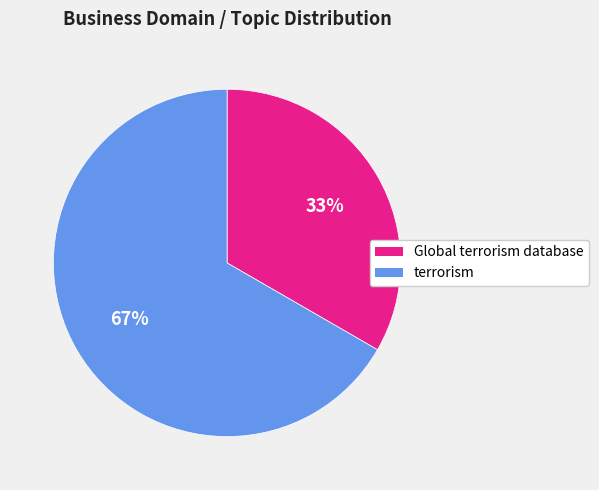

Do terrorism and Global terrorism database together represent more than half of the pie?

Yes